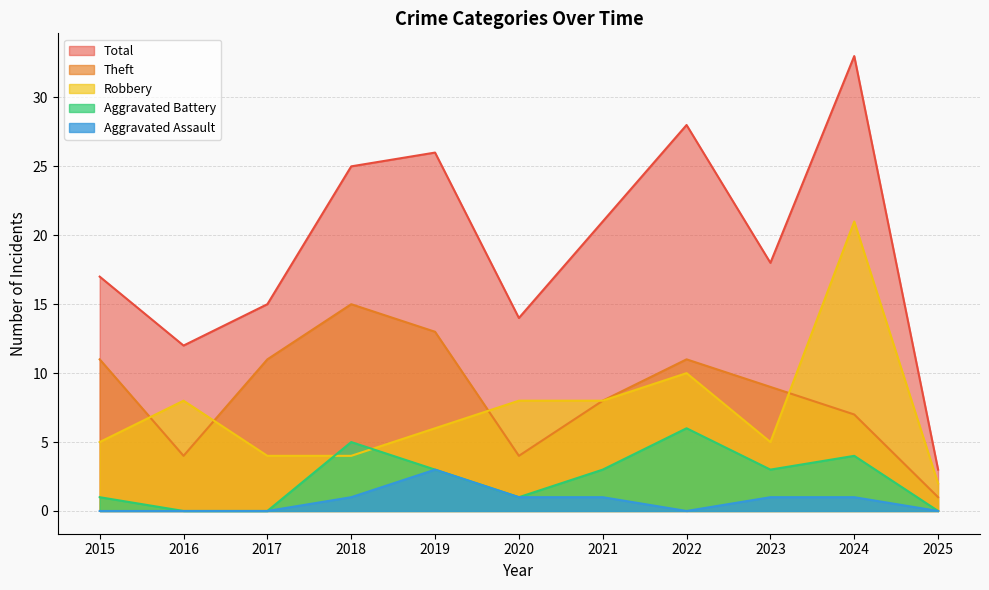

At which label is Theft closest to 8?

2021